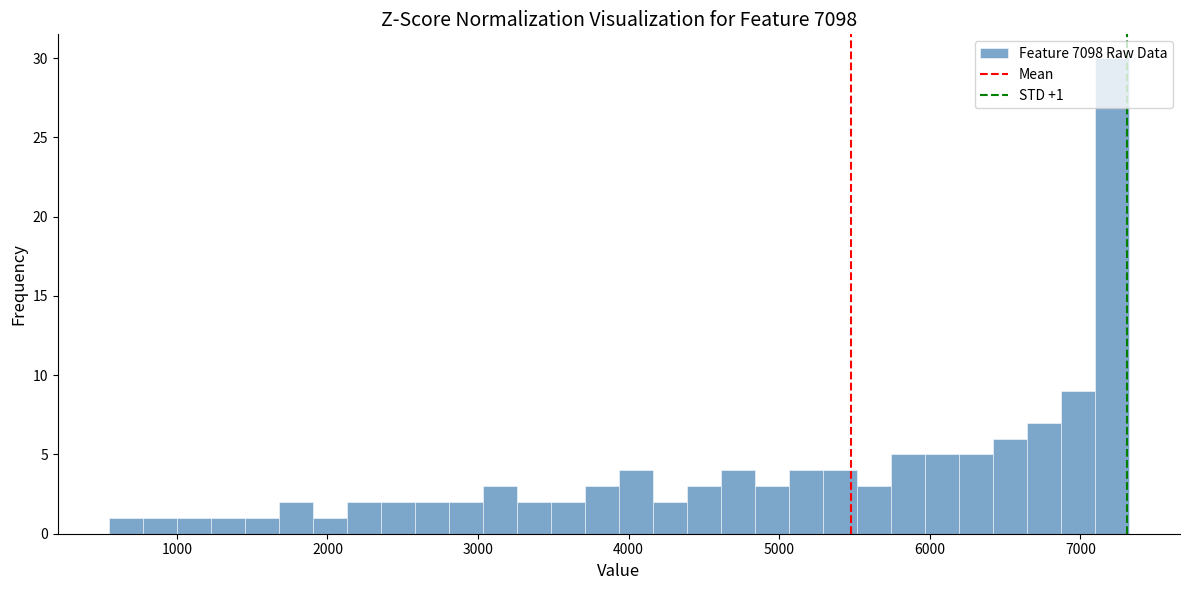

Around what value on the x-axis is the tallest bar? Give the approximate position of its centre, as read against the axis.

7200